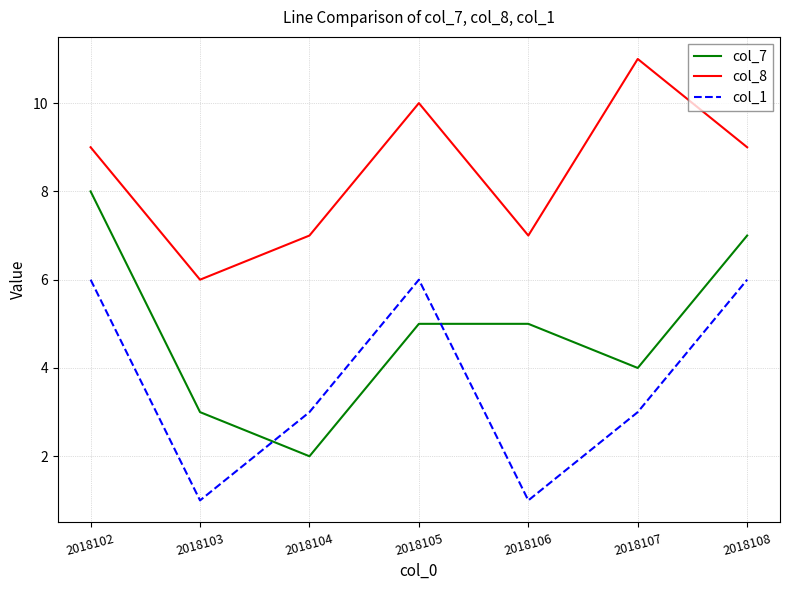

What is the difference between the maximum and minimum values in the col_8 series?

5